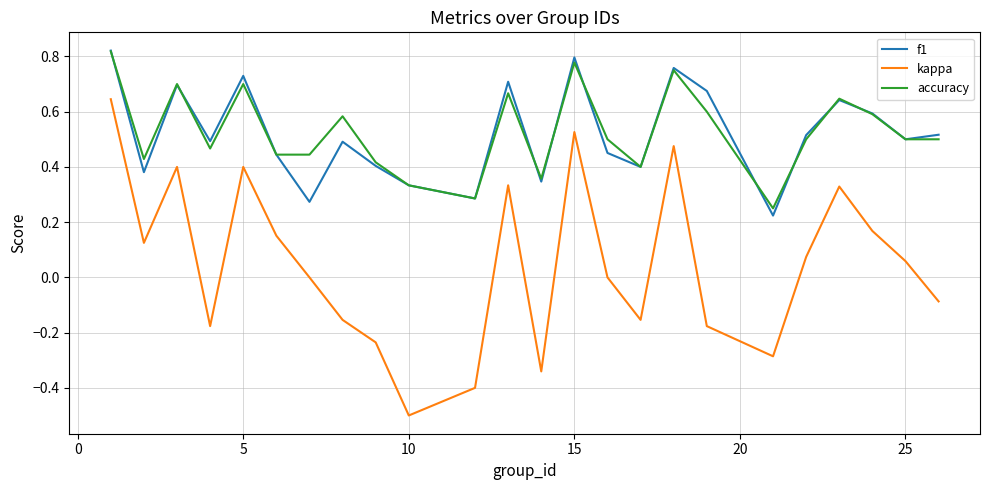

True or false: kappa and f1 cross at least once.

False